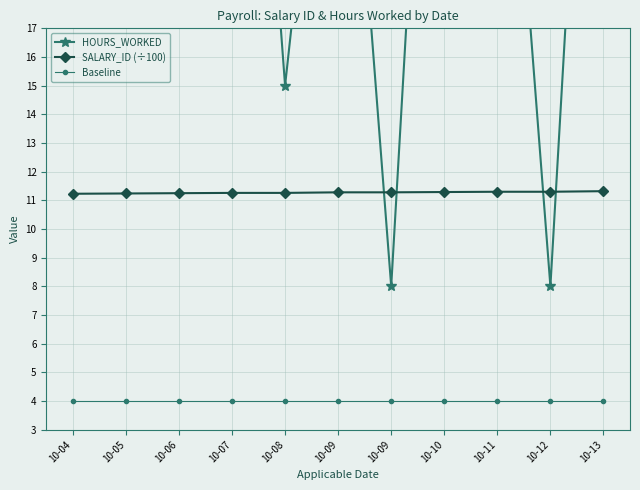

Which series has the largest total across all categories?

HOURS_WORKED